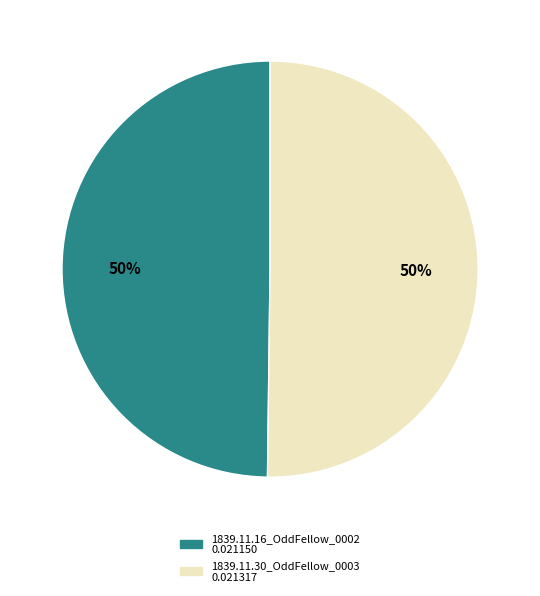

Combined, do 1839.11.30_OddFellow_0003 and 1839.11.16_OddFellow_0002 account for over 50%?

Yes